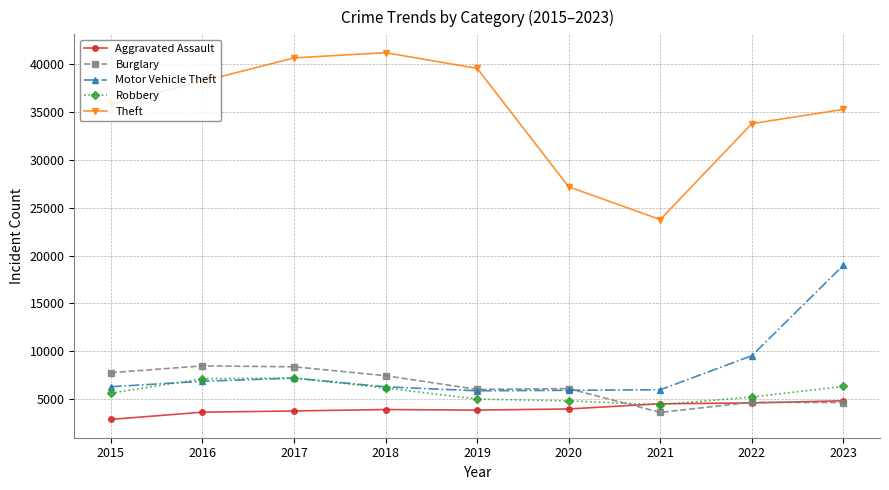

True or false: Theft has more than 0 interior local peaks.

True